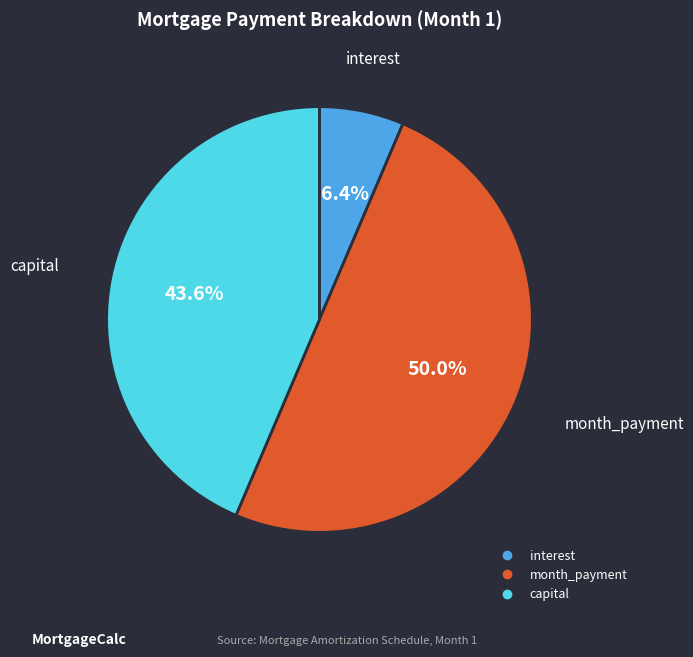

What is the smallest slice in the pie chart?

interest